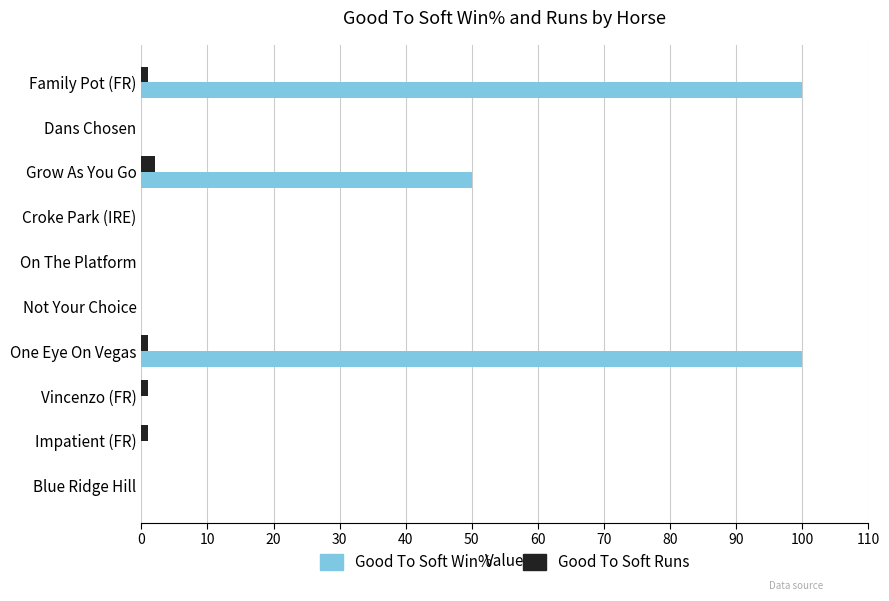

Which series changed the most between Vincenzo (FR) and One Eye On Vegas?

Good To Soft Win%